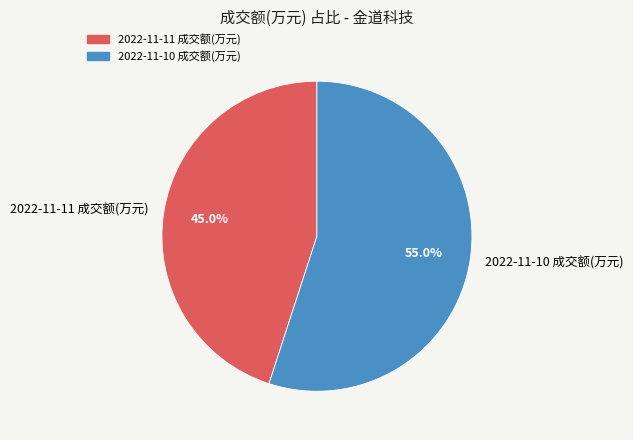

True or false: 2022-11-11 成交额(万元) accounts for 45% of the total.

True